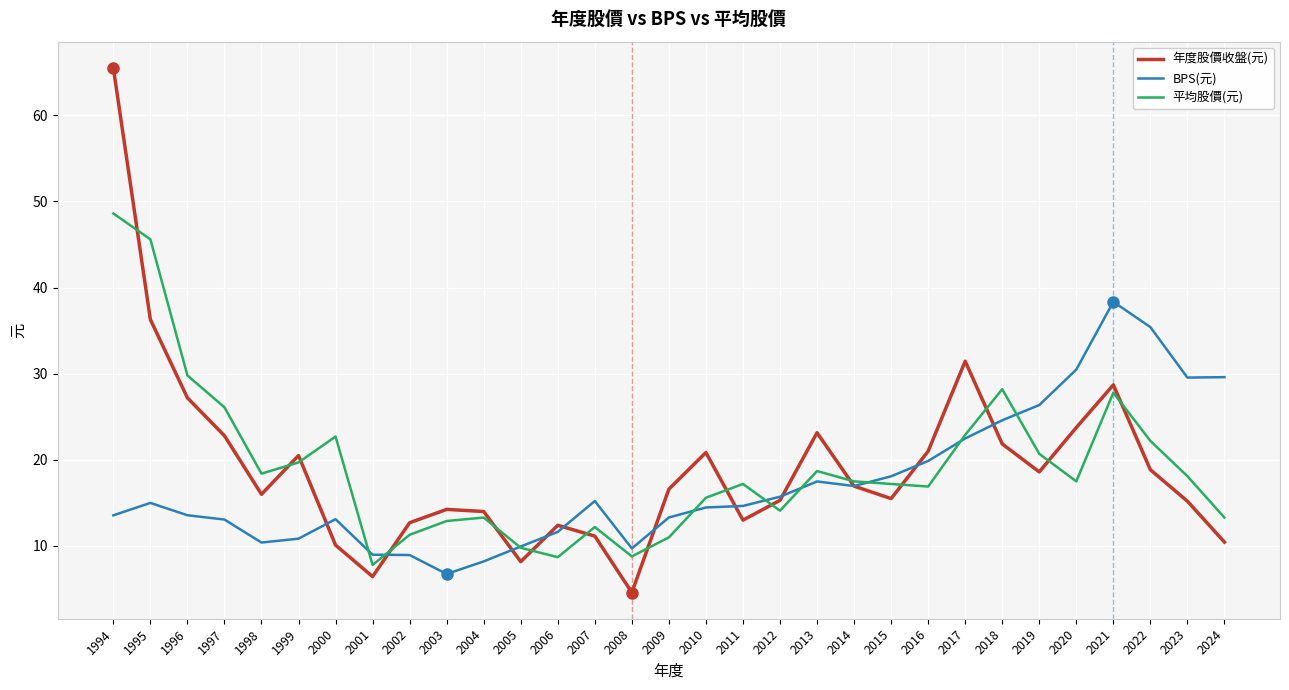

At which category does 平均股價(元) reach its first local valley?

1998